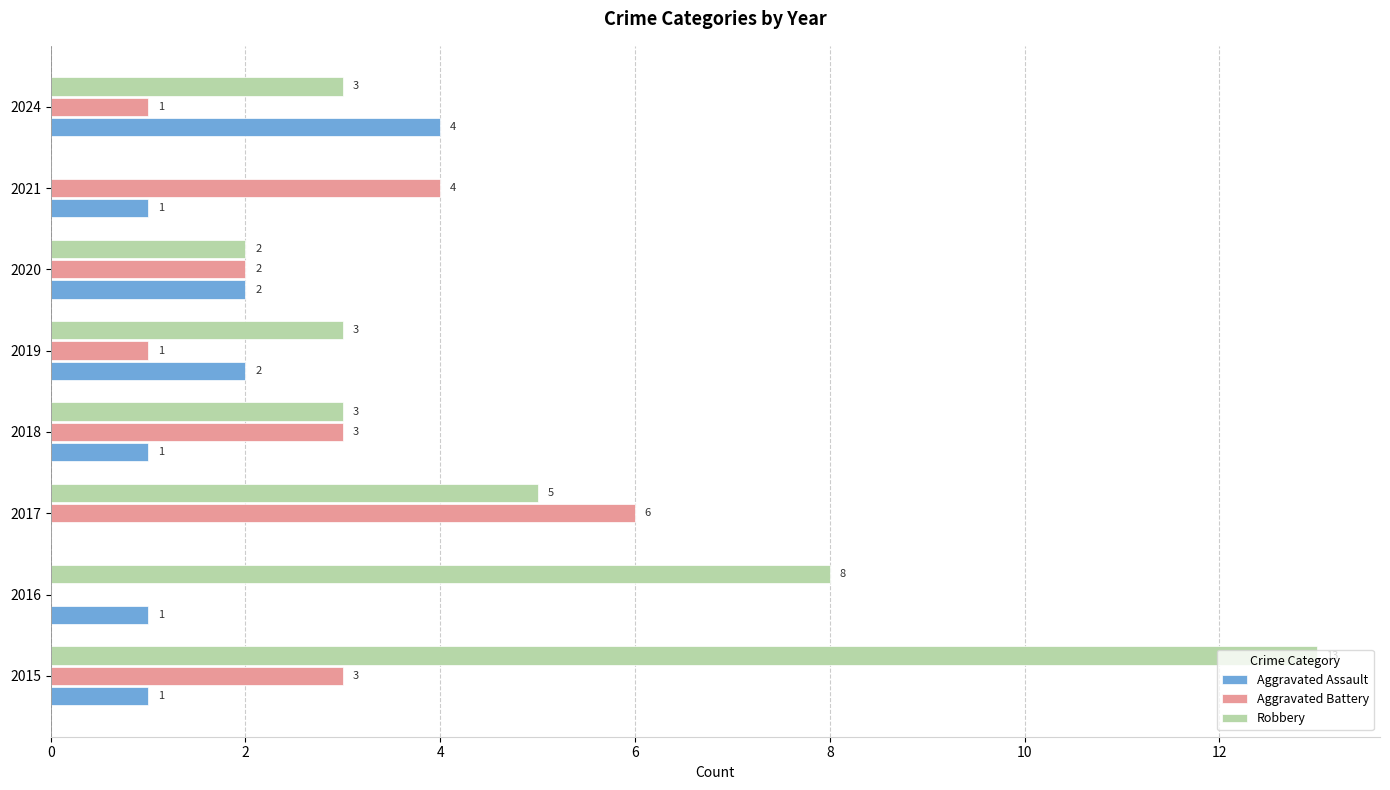

What is the sum of all Robbery values?

37